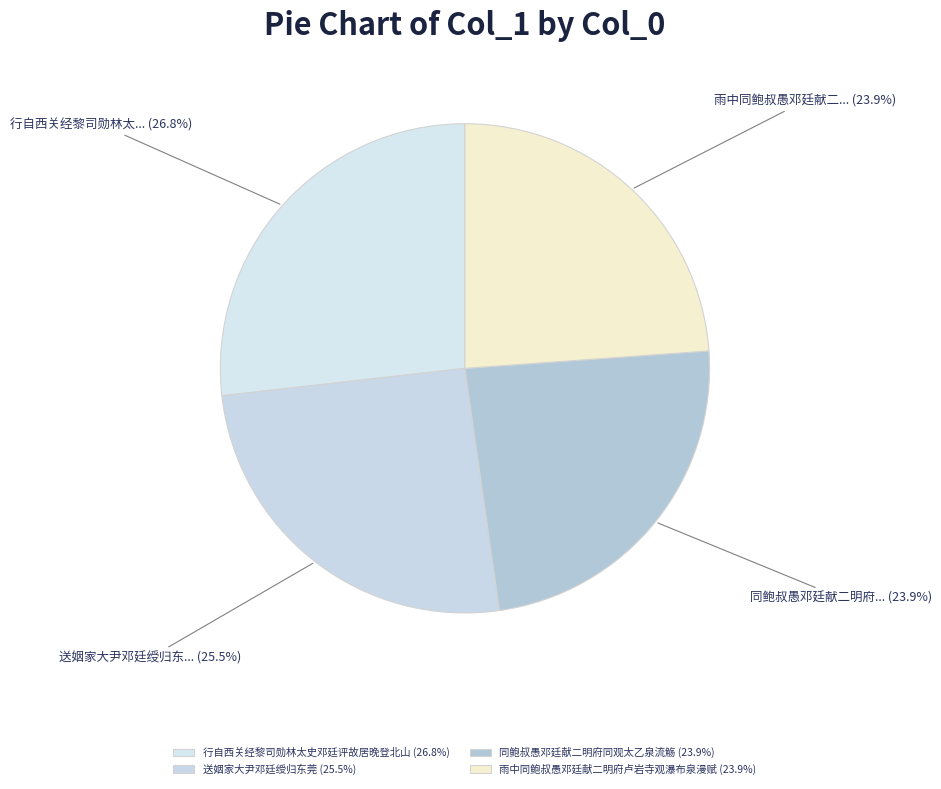

True or false: 雨中同鲍叔愚邓廷献二明府卢岩寺观瀑布泉漫赋 accounts for 14% of the total.

False